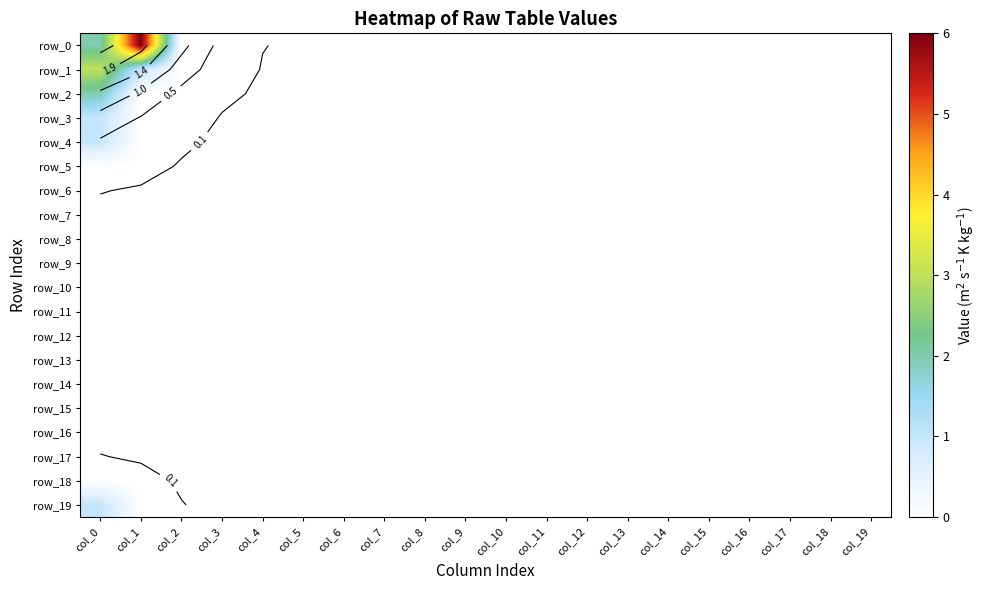

Is the value of row_6 at col_0 greater than the value of row_7 at col_18?

No